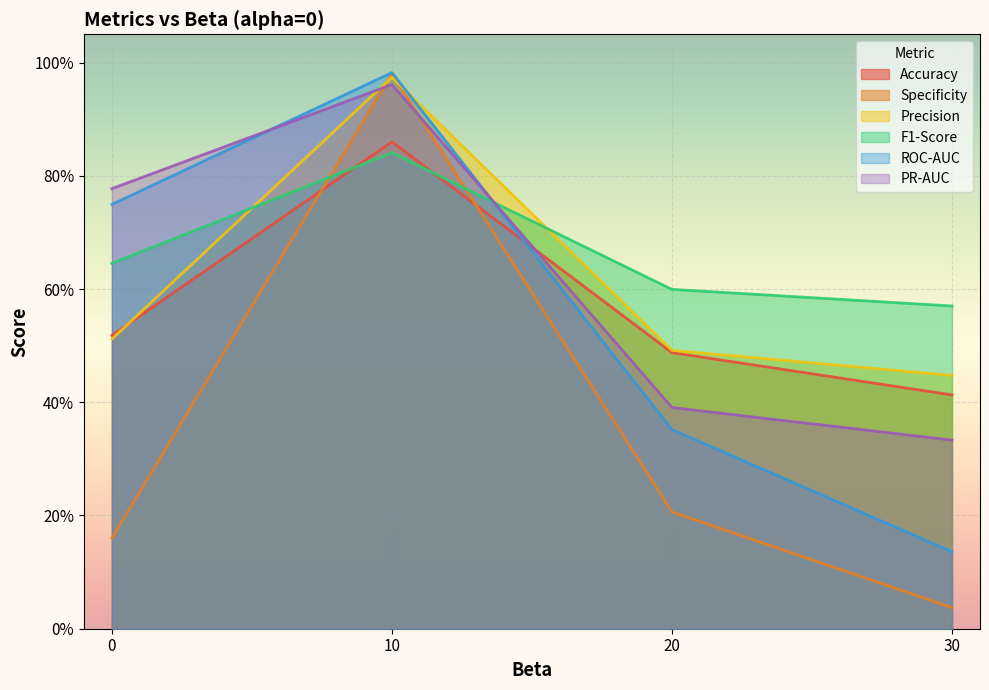

At how many categories does at least one series exceed 0?

4